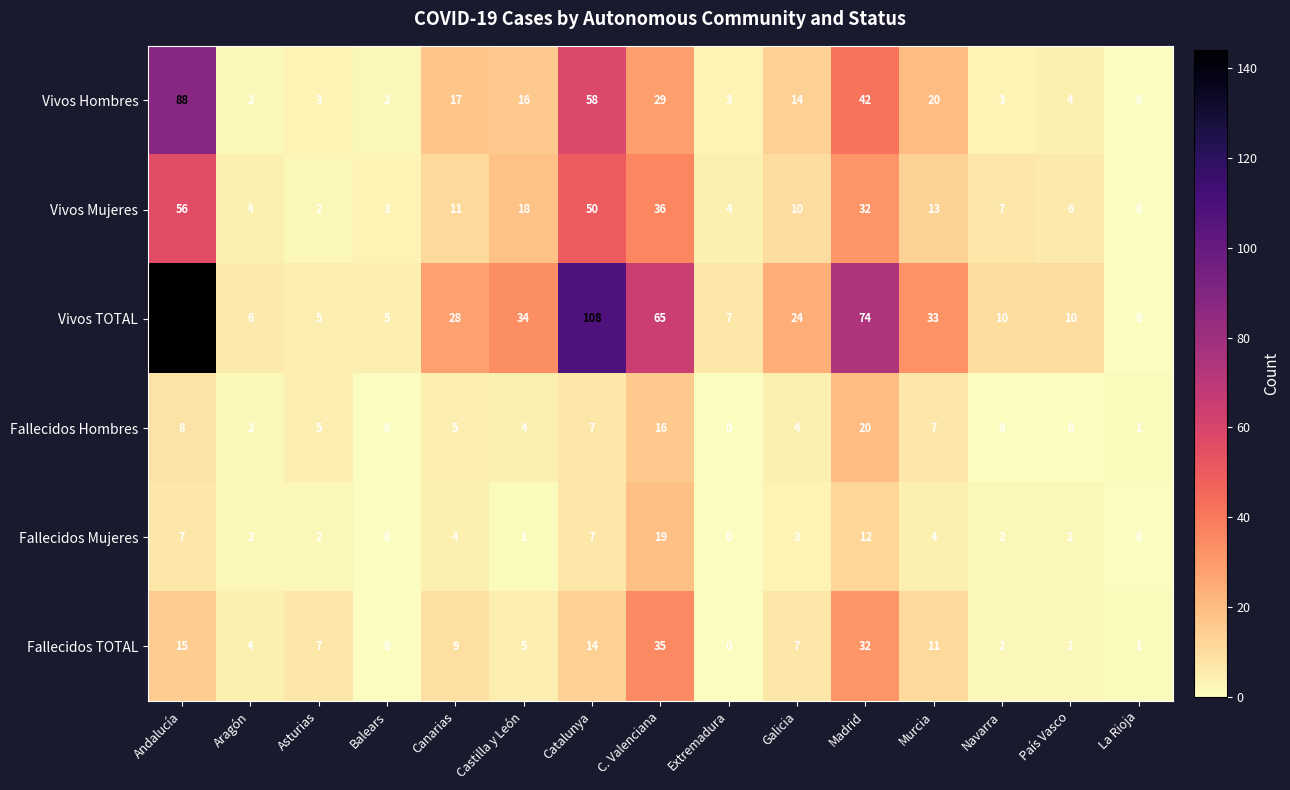

Rank the series by their maximum value, from lowest to highest.

Fallecidos Mujeres, Fallecidos Hombres, Fallecidos TOTAL, Vivos Mujeres, Vivos Hombres, Vivos TOTAL